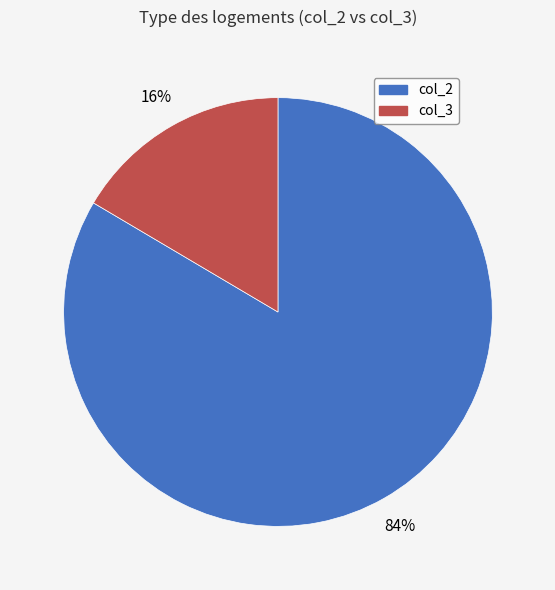

To the nearest percent, what is the average slice percentage?

50%